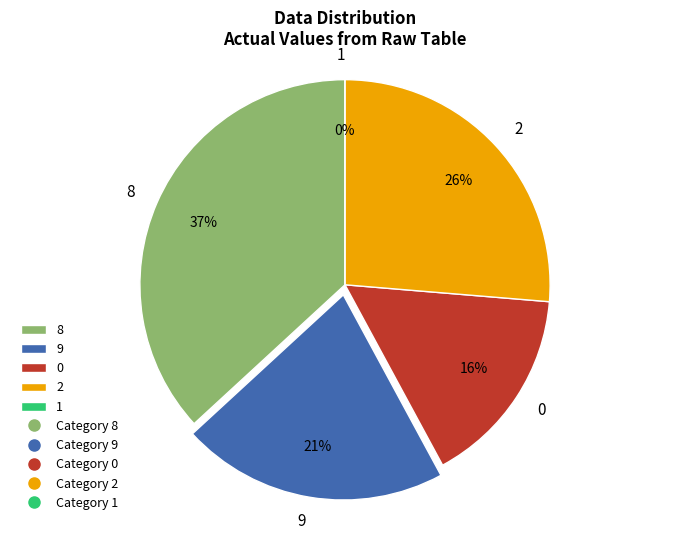

Approximately how many times larger is the value at 0 compared to 2?

0.6